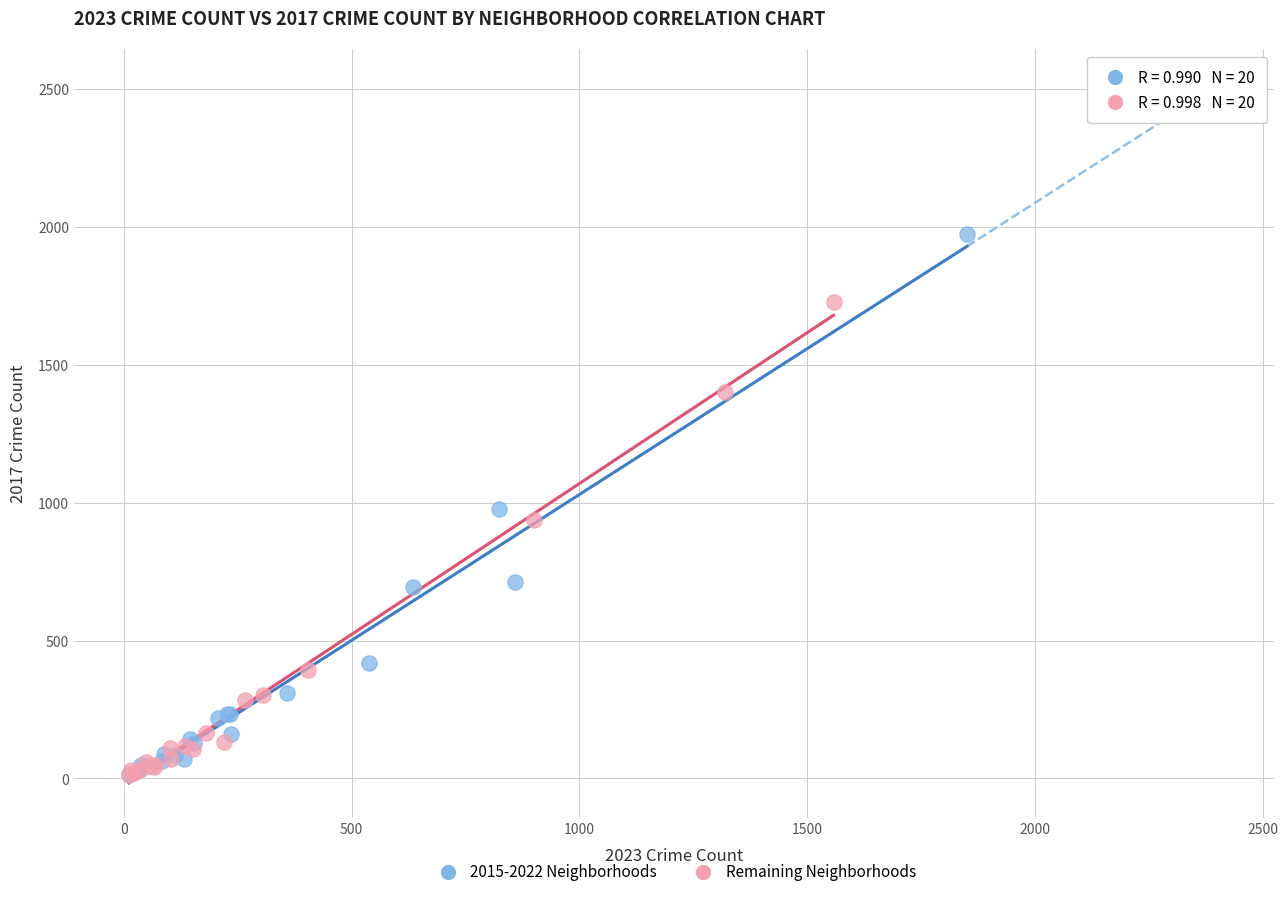

Which series contains the highest Y value?

2015-2022 Neighborhoods